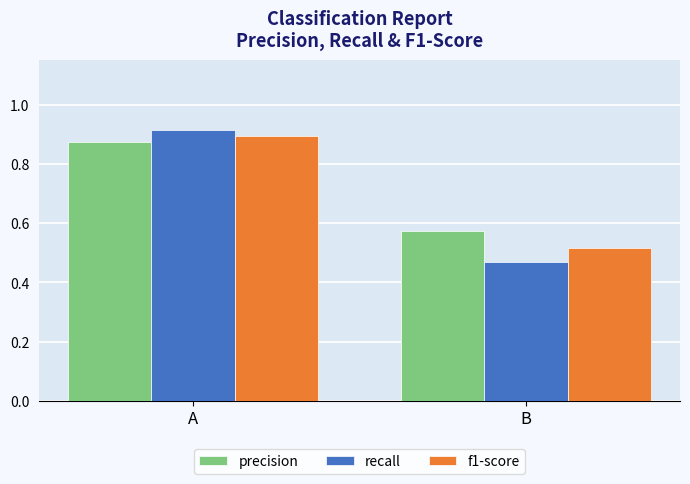

Which series has the largest total across all categories?

precision